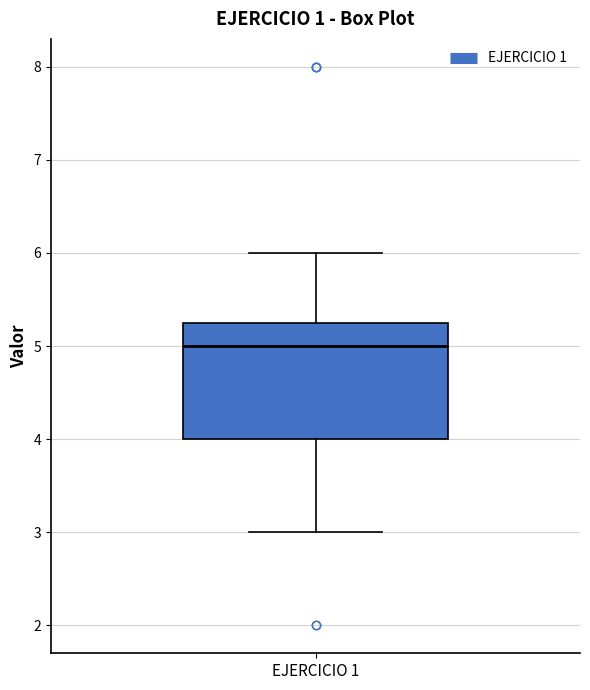

Transcribe this box plot: give where the median line is, the range the box spans, and where the two whiskers end, as read against the y-axis. The values are not printed on the chart, so give them approximately, as read against the axis.

median 5.0, box 4.0 to 5.3, whiskers 3.0 to 6.0